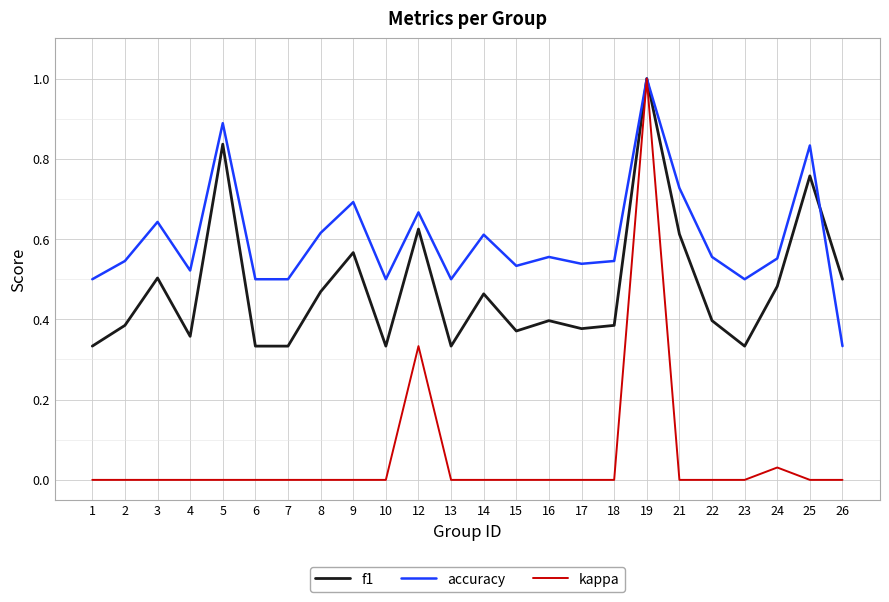

True or false: accuracy has a value of 0.4 at 12.

False